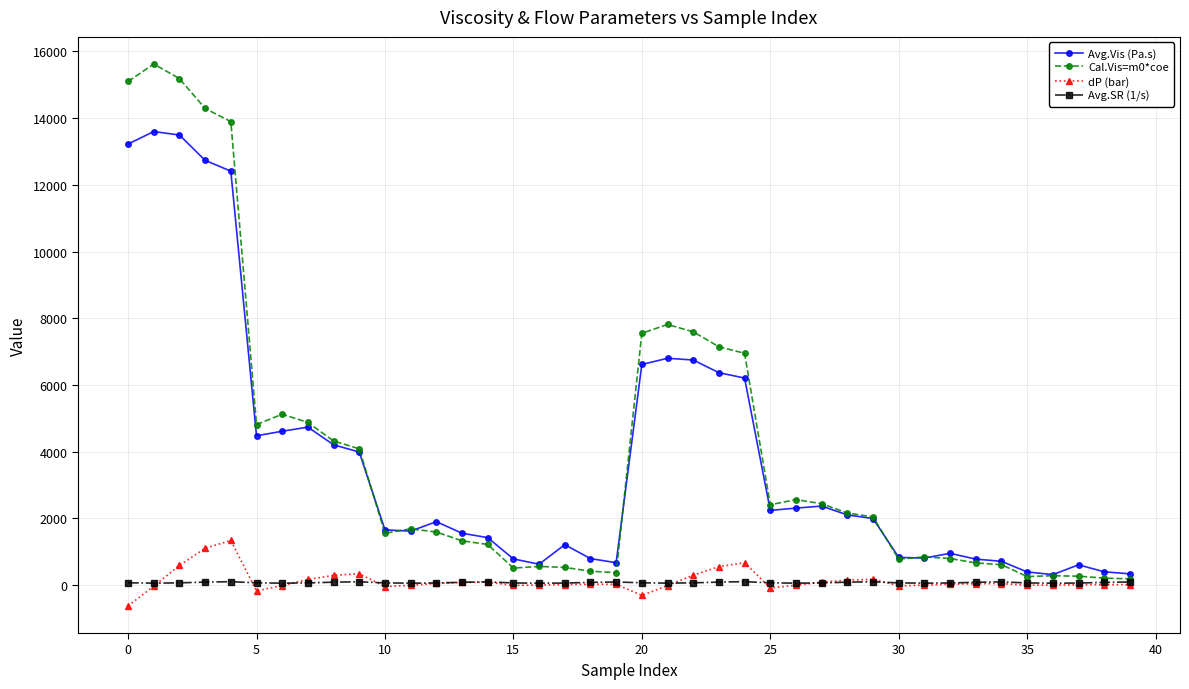

Which series has the largest range (max minus min)?

Cal.Vis=m0*coe